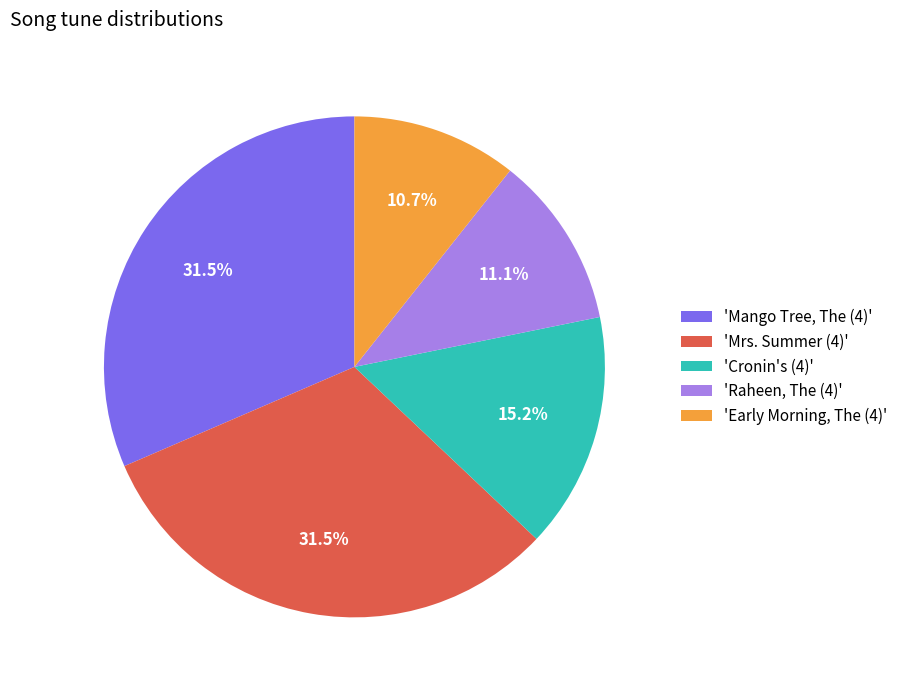

Do 'Mango Tree, The (4)' and 'Raheen, The (4)' together represent more than half of the pie?

No